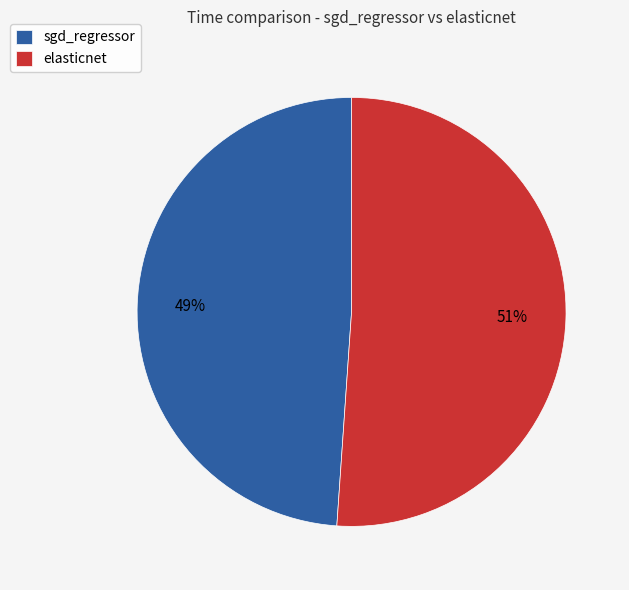

Between sgd_regressor and elasticnet, which is larger?

elasticnet